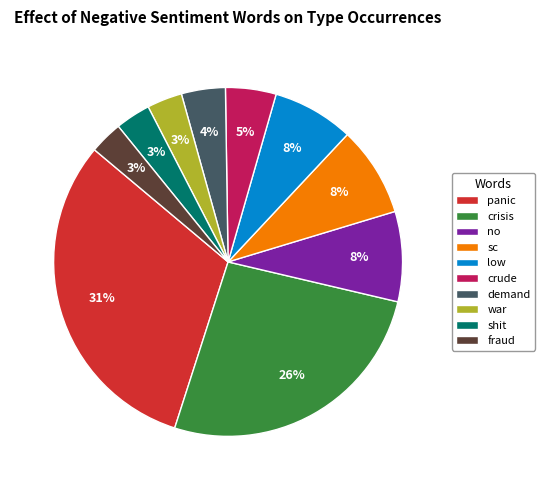

Between panic and low, which is larger?

panic